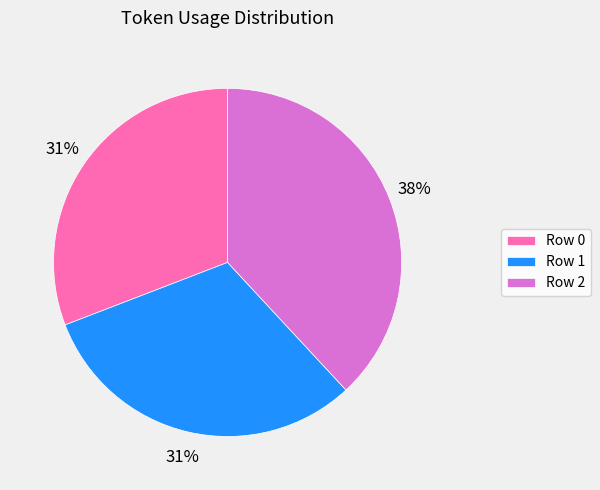

To the nearest percent, what is the average slice percentage?

33%